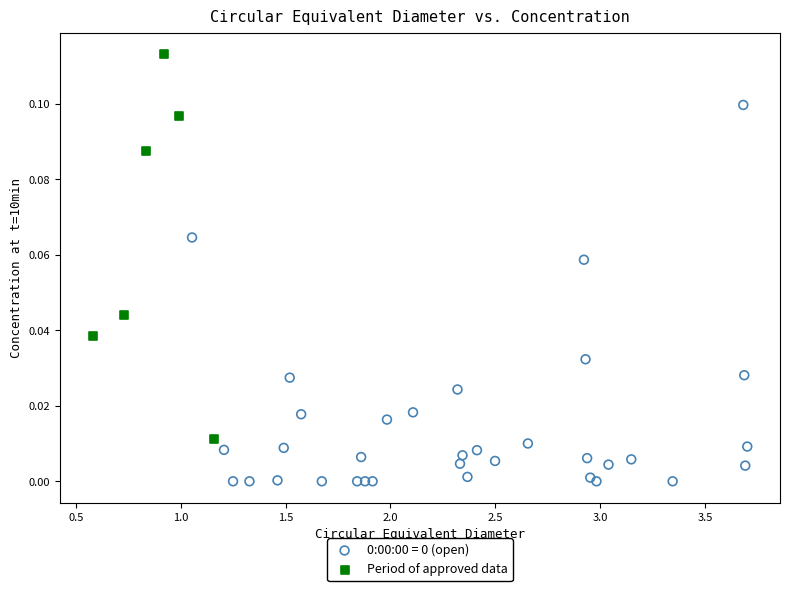

Which series reaches the maximum Y coordinate?

Period of approved data